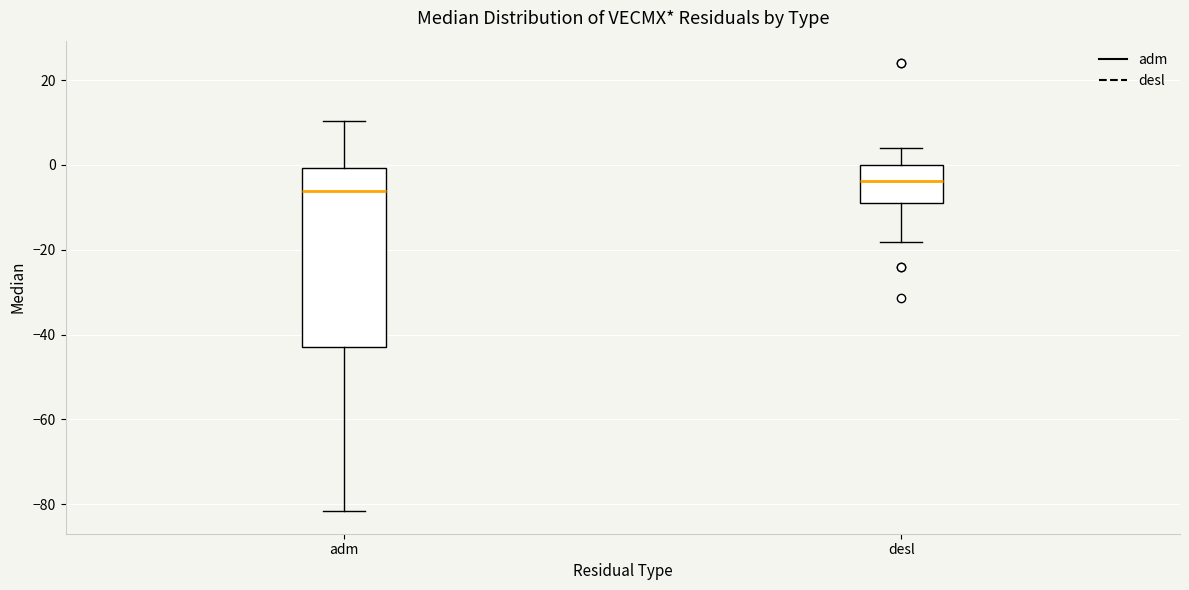

Reading left to right, transcribe this box plot: for each box, give where its median line is, the range the box spans, and where its two whiskers end, as read against the y-axis. The values are not printed on the chart, so give them approximately, as read against the axis.

adm: median -6, box -42 to 0, whiskers -82 to 10
desl: median -4, box -10 to 0, whiskers -18 to 4